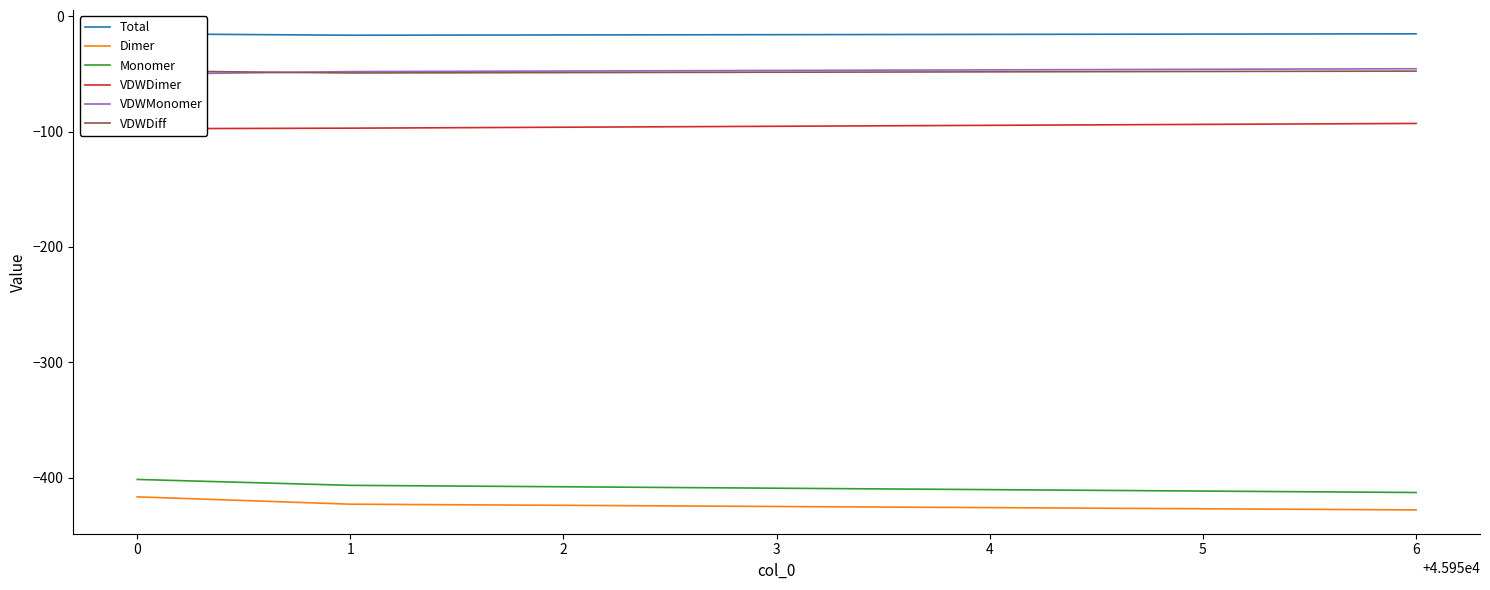

Is it true that Dimer equals -416.8 at 0?

True